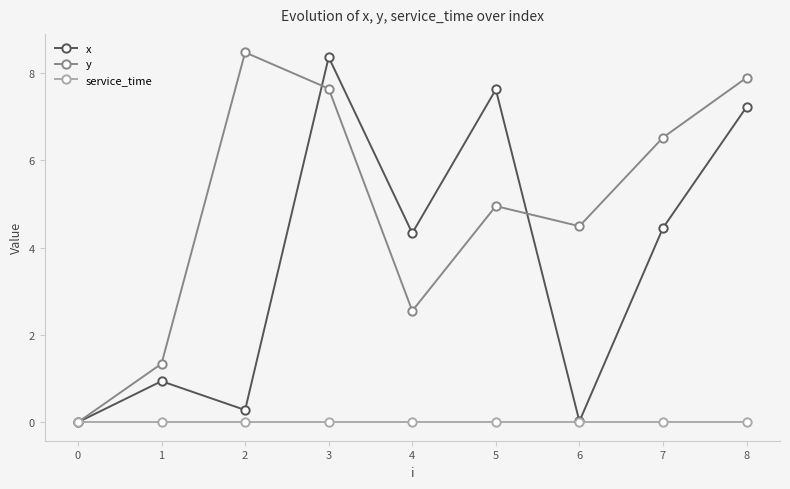

Is the value of service_time at 8 greater than the value of x at 8?

No